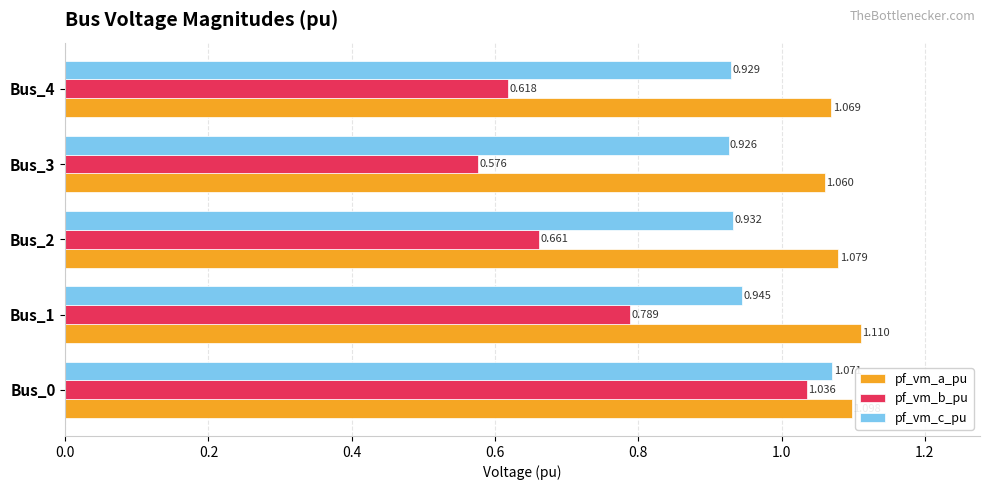

Which series has the largest total across all categories?

pf_vm_a_pu